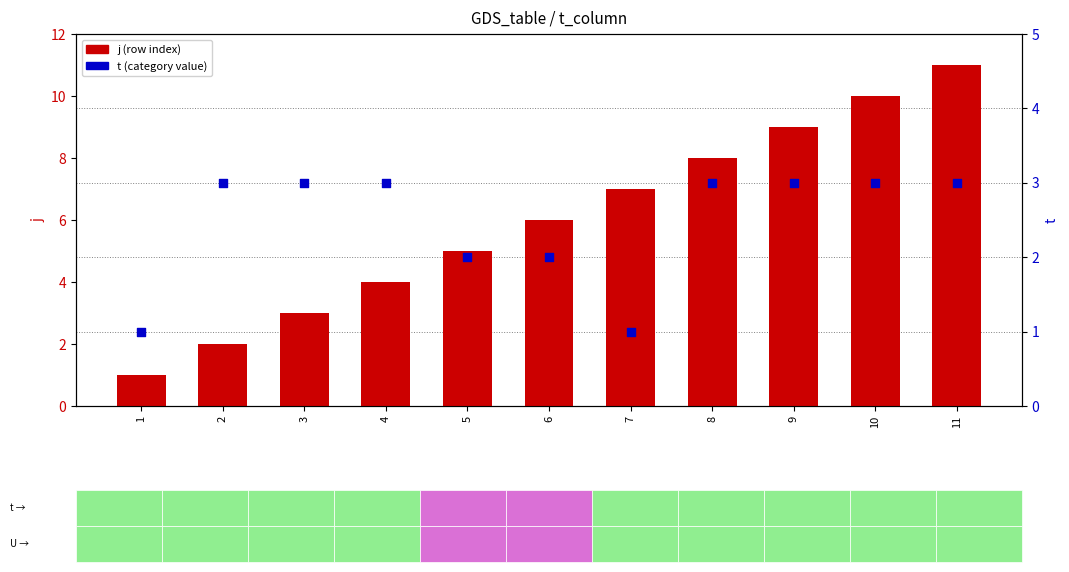

Which series contains the highest Y value?

j (row index)